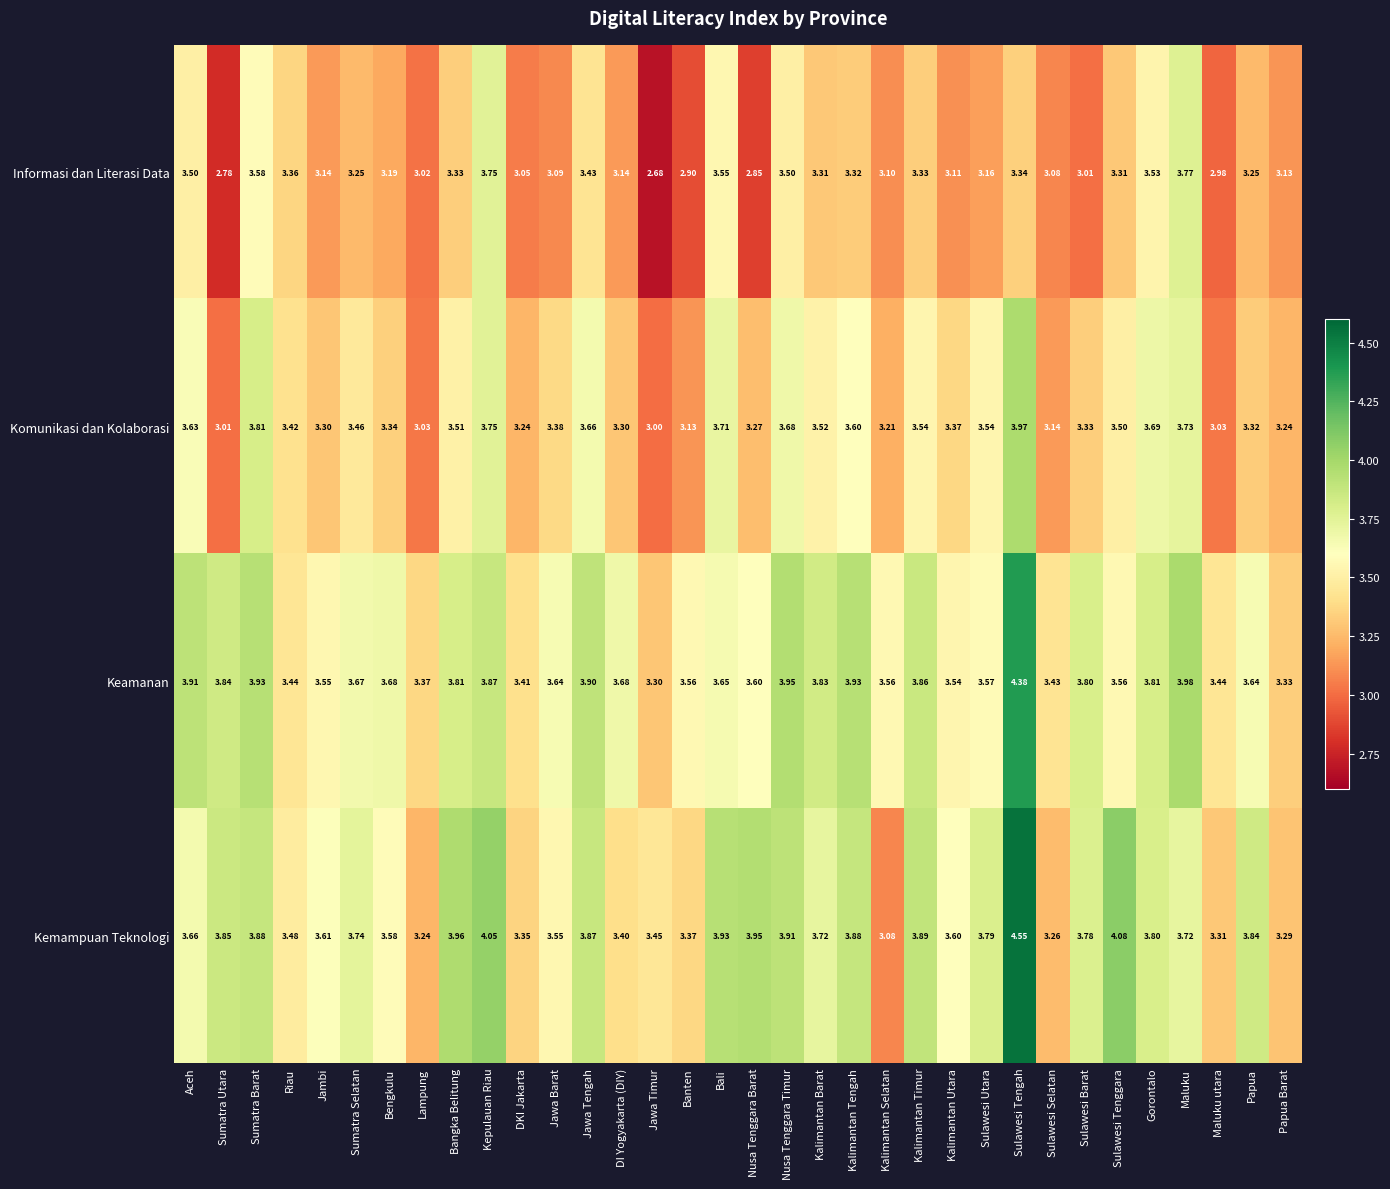

At which category is the sum across all series the highest?

Sulawesi Tengah